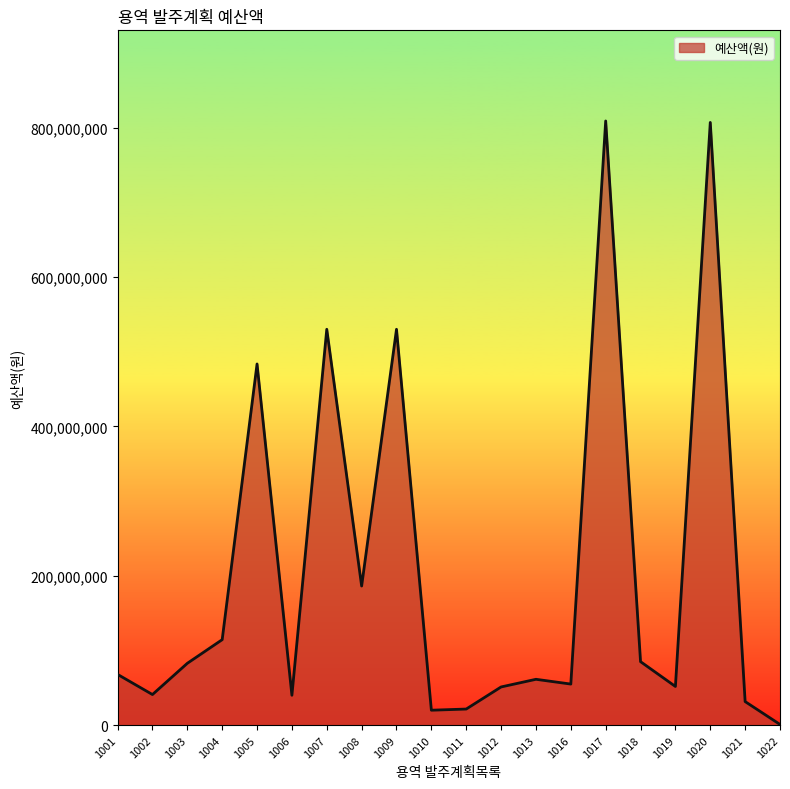

What is the change in value from 1004 to 1013?

-53050000